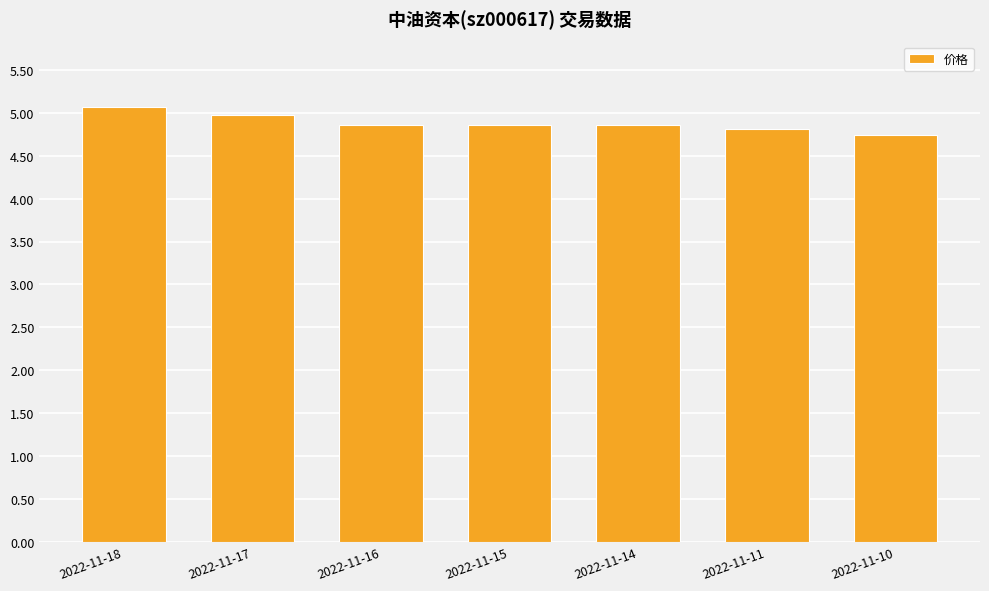

What is the greatest value displayed?

5.1